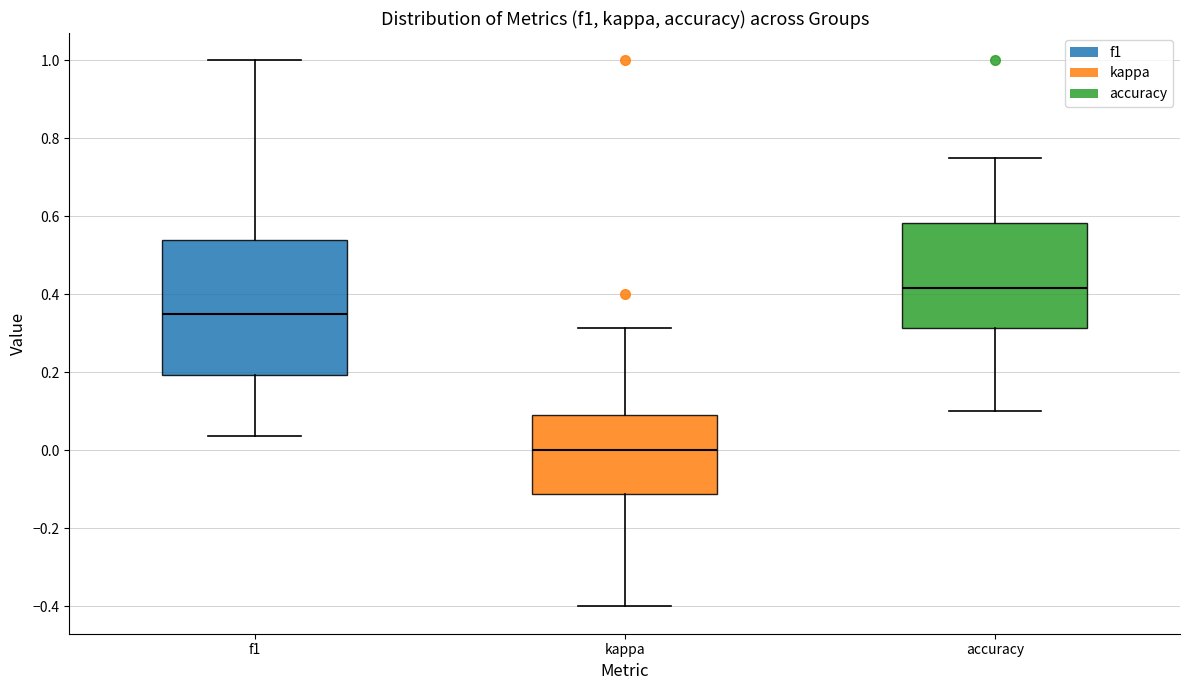

Comparing the boxes themselves (not the whiskers), which one is the tallest?

f1